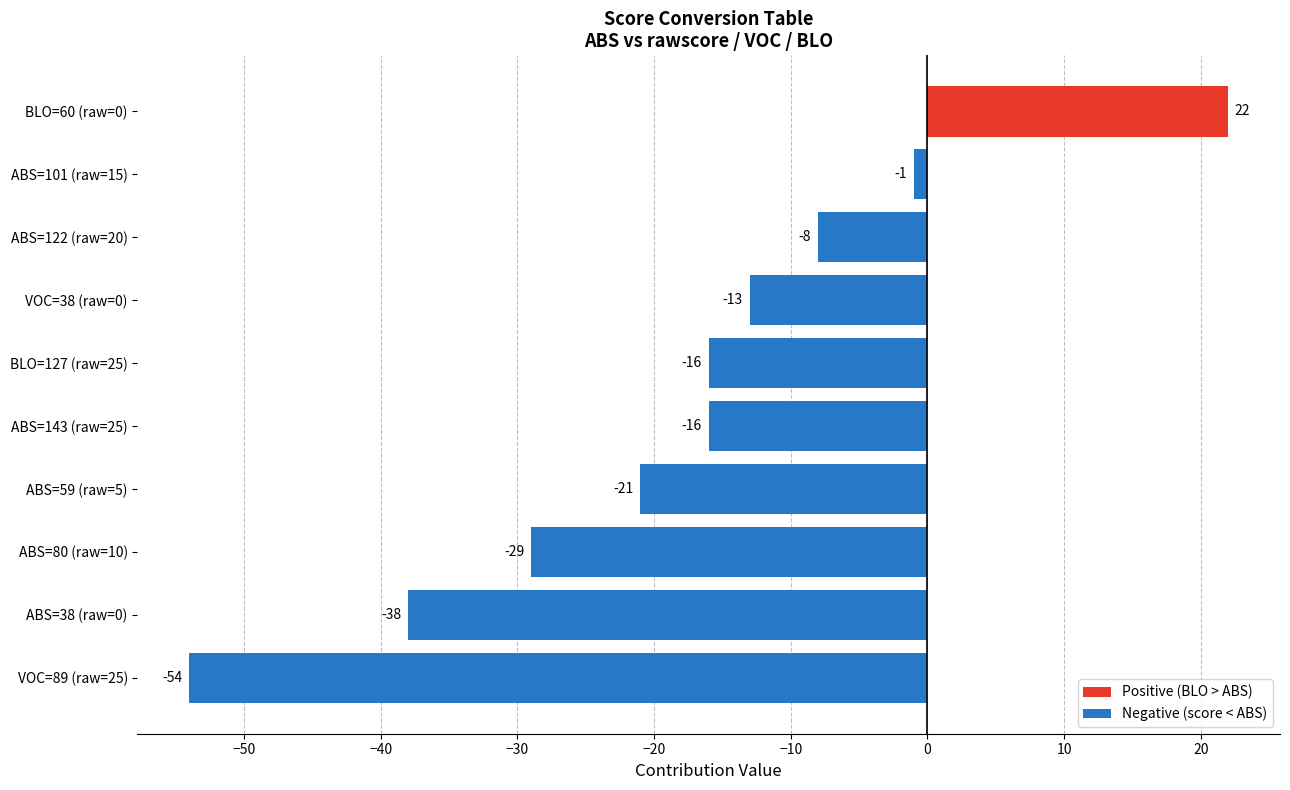

Reading top to bottom, transcribe all the data shown in this chart.

BLO=60 (raw=0)=22	ABS=101 (raw=15)=-1	ABS=122 (raw=20)=-8	VOC=38 (raw=0)=-13	BLO=127 (raw=25)=-16	ABS=143 (raw=25)=-16	ABS=59 (raw=5)=-21	ABS=80 (raw=10)=-29	ABS=38 (raw=0)=-38	VOC=89 (raw=25)=-54